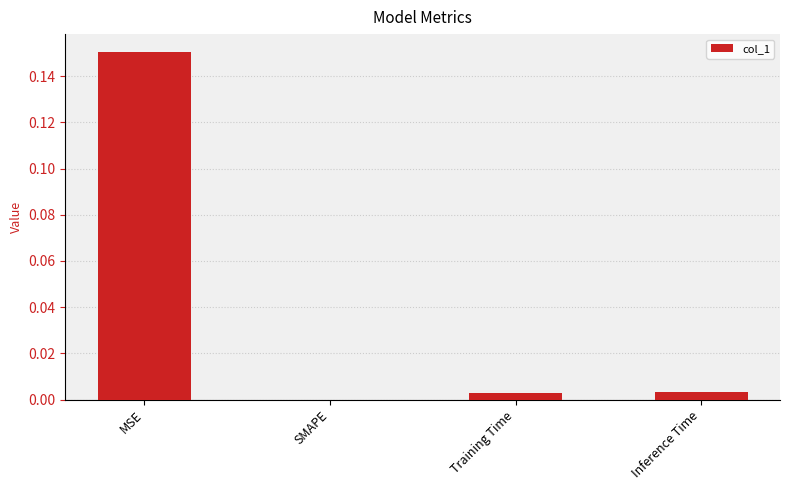

Between MSE and Inference Time, which is larger?

MSE